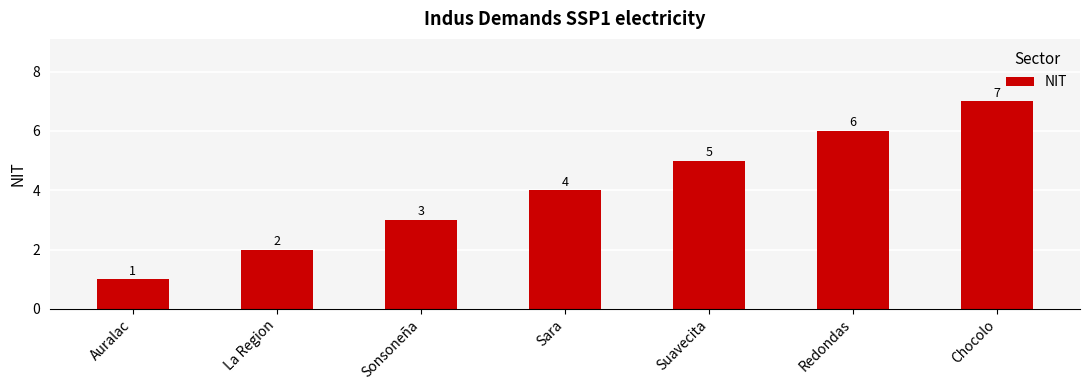

Reading left to right, what are all the values shown in this chart?

Auralac=1	La Region=2	Sonsoneña=3	Sara=4	Suavecita=5	Redondas=6	Chocolo=7